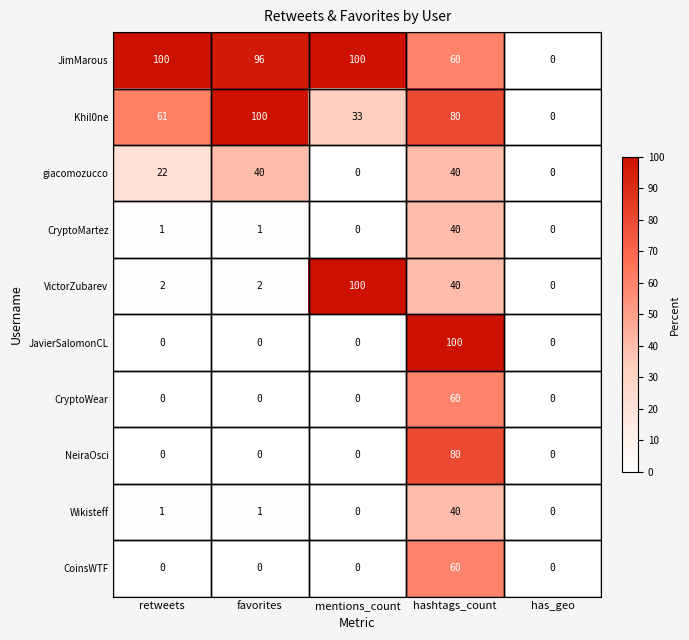

What is the difference between the second highest and second lowest values in the JimMarous series?

40